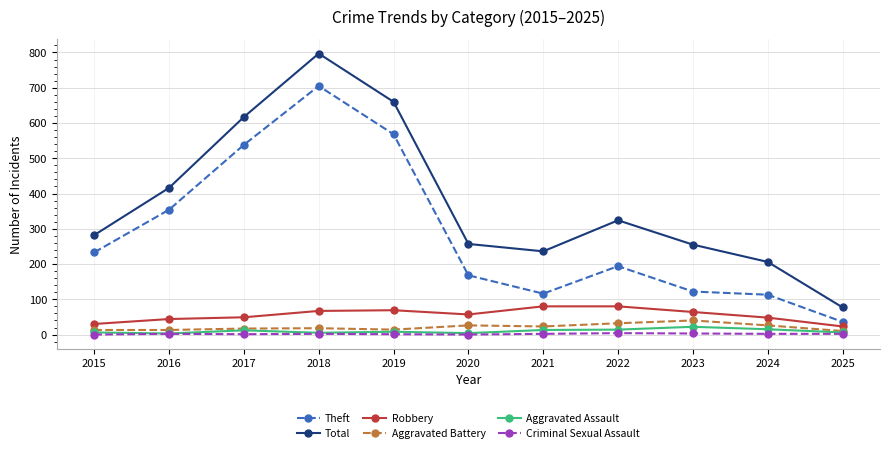

Which series has the largest total across all categories?

Total